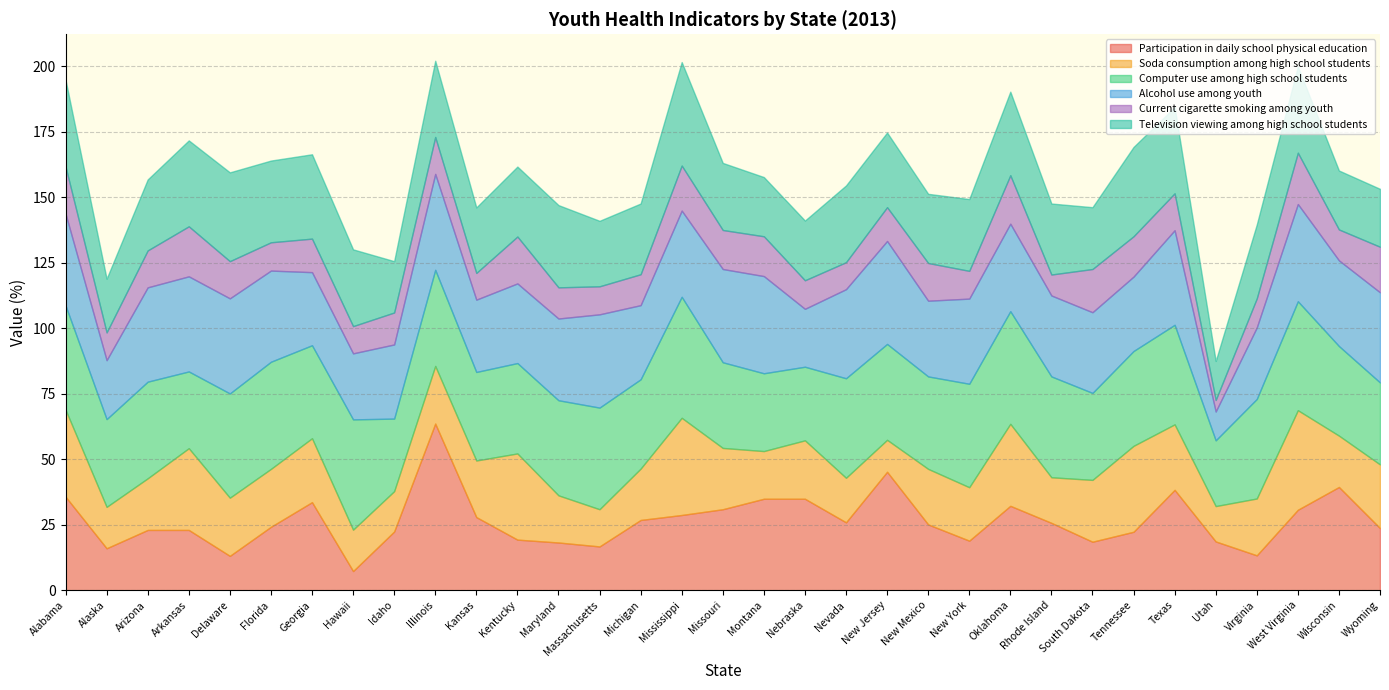

At how many categories does at least one series exceed 22?

33